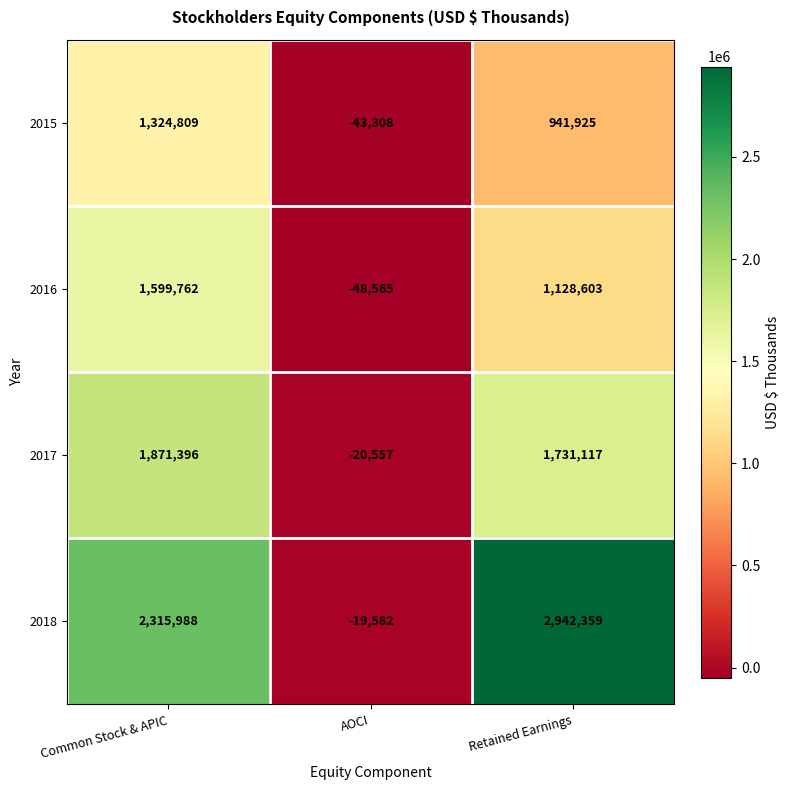

Reading left to right, list all the values displayed in this chart.

2015: 1324809	-43308	941925
2016: 1599762	-48565	1128603
2017: 1871396	-20557	1731117
2018: 2315988	-19582	2942359